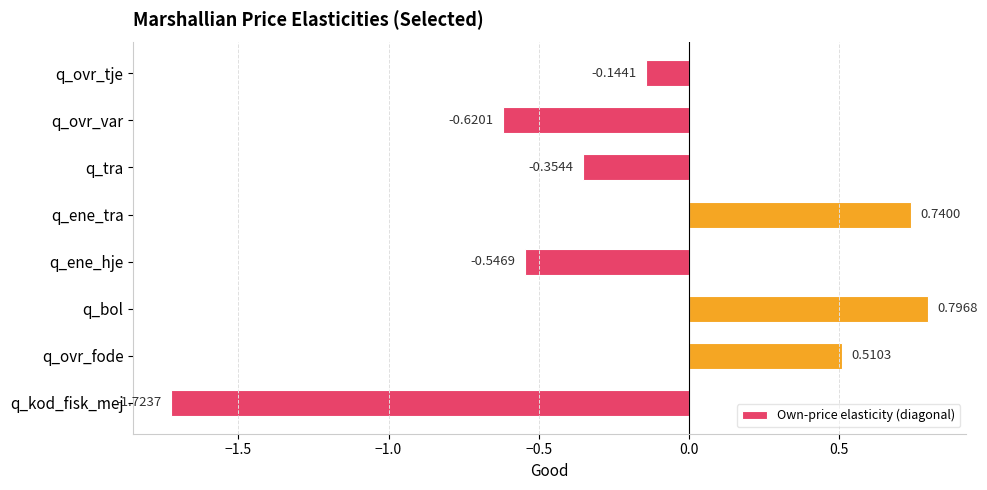

How many bars are there in total?

8